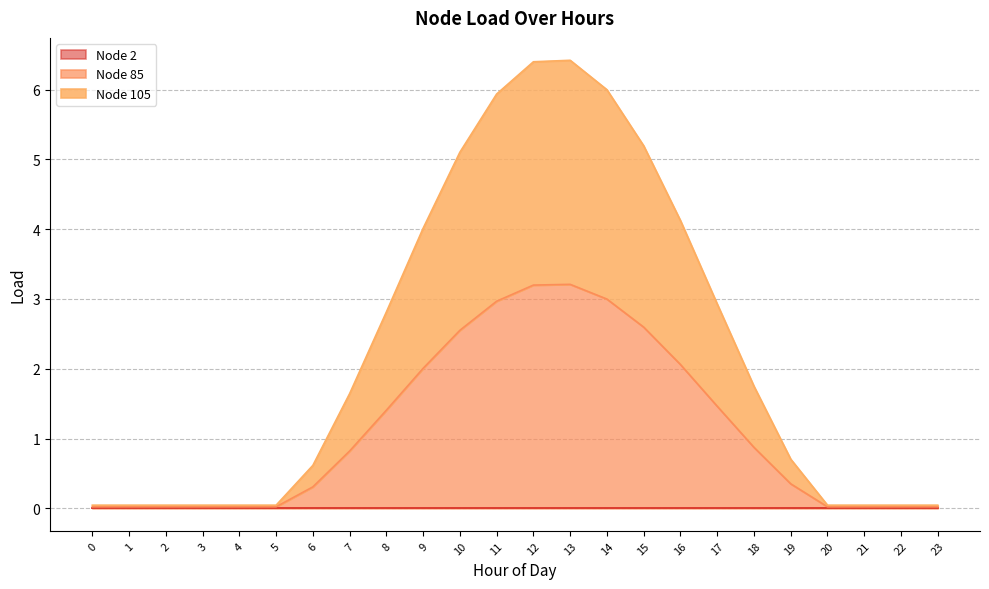

True or false: Node 105 and Node 85 cross at least once.

False